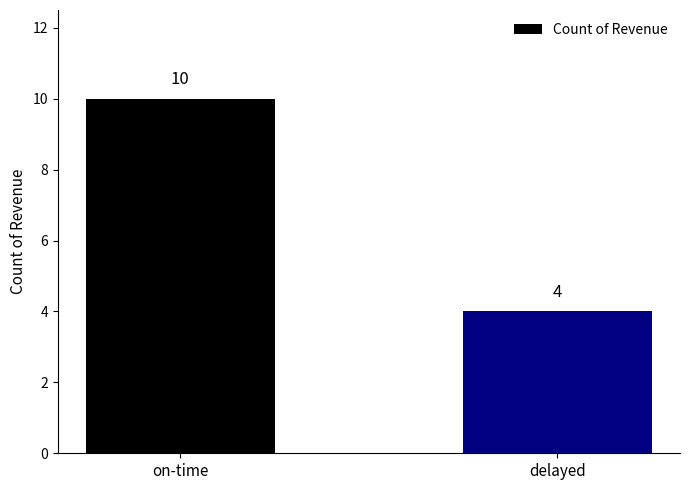

Does the chart contain stacked bars?

No